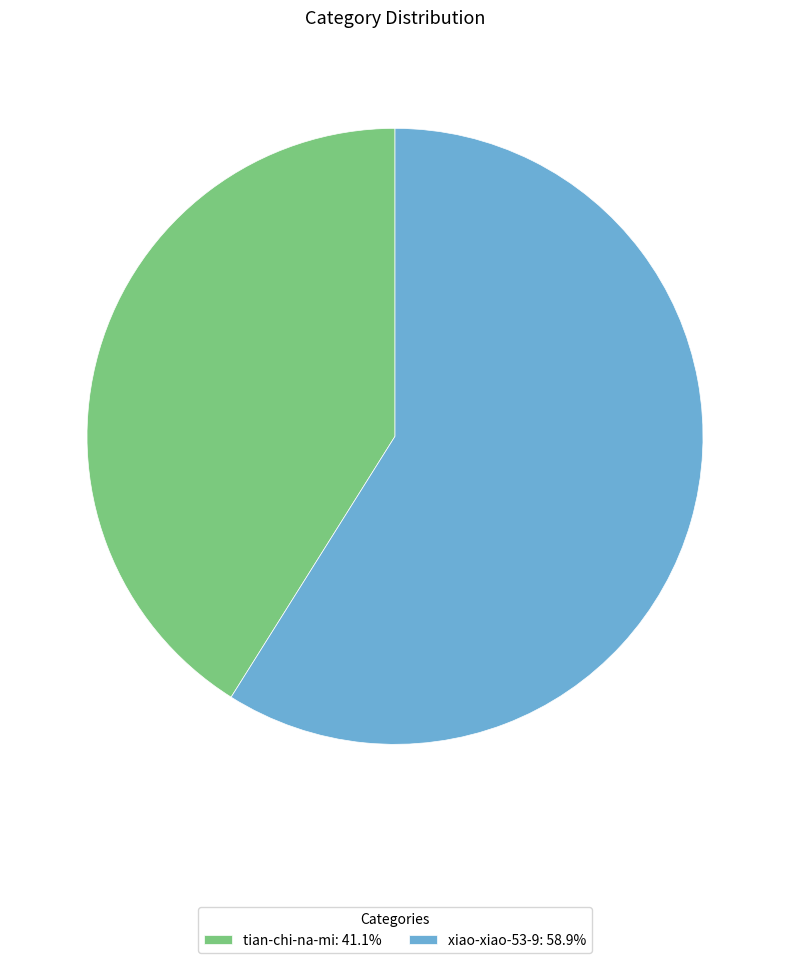

Is the sum of xiao-xiao-53-9 and tian-chi-na-mi greater than half?

Yes